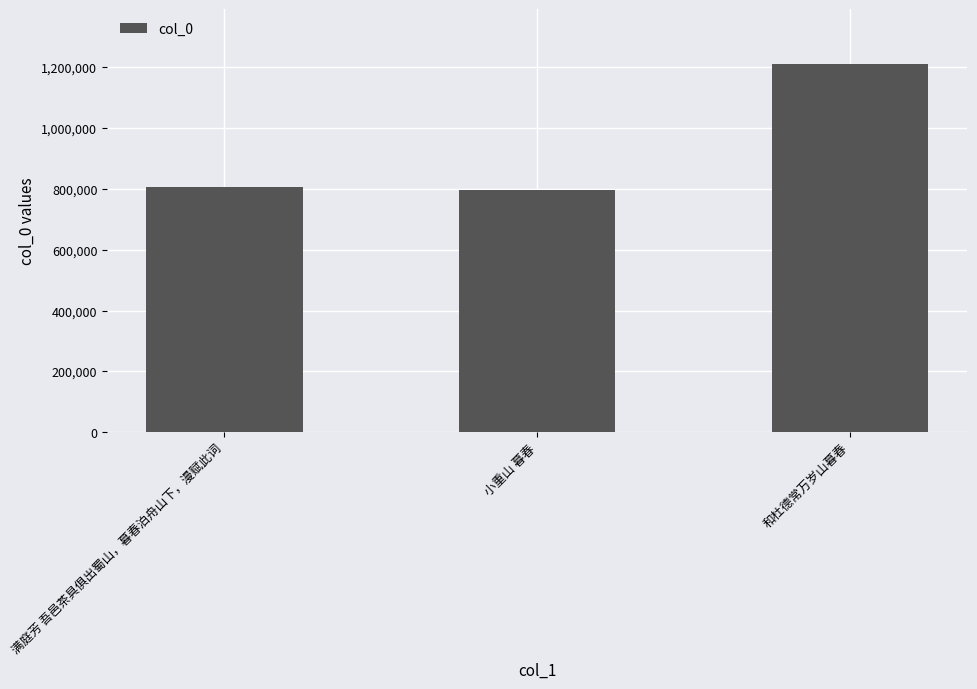

Is it true that the value at 满庭芳 吾邑茶具俱出蜀山，暮春泊舟山下，漫赋此词 is 1257190?

False